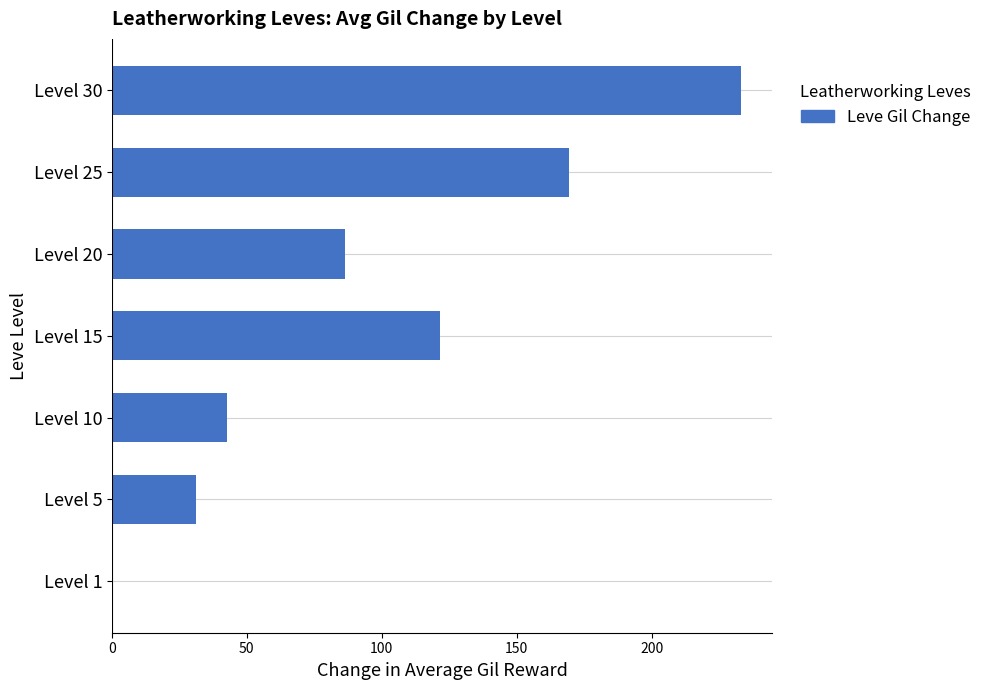

Between Level 20 and Level 1, which is larger?

Level 20